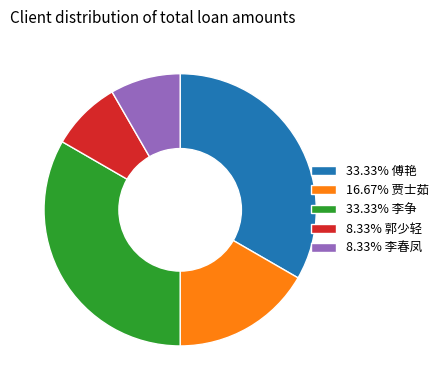

Approximately how many times larger is the value at 8.33% 郭少轻 compared to 16.67% 贾士茹?

0.5